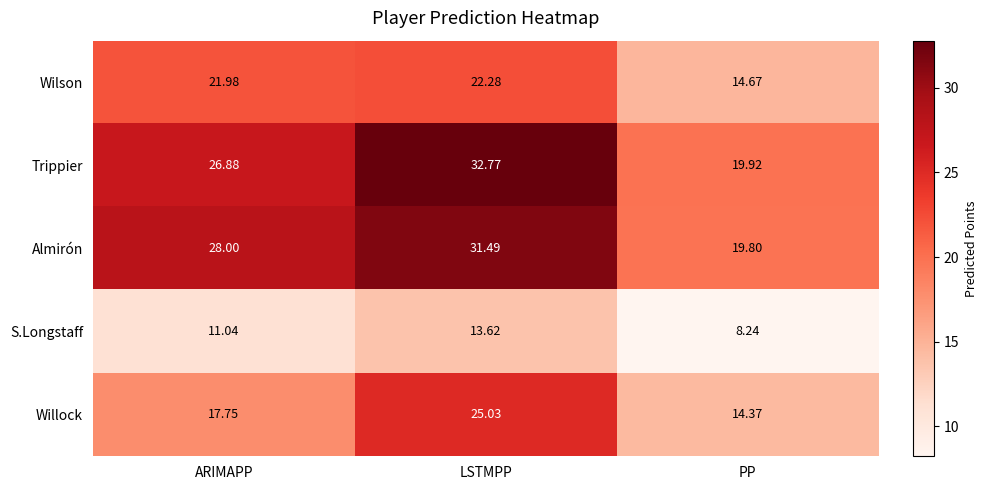

At LSTMPP, list the series in order from smallest to largest.

S.Longstaff, Wilson, Willock, Almirón, Trippier